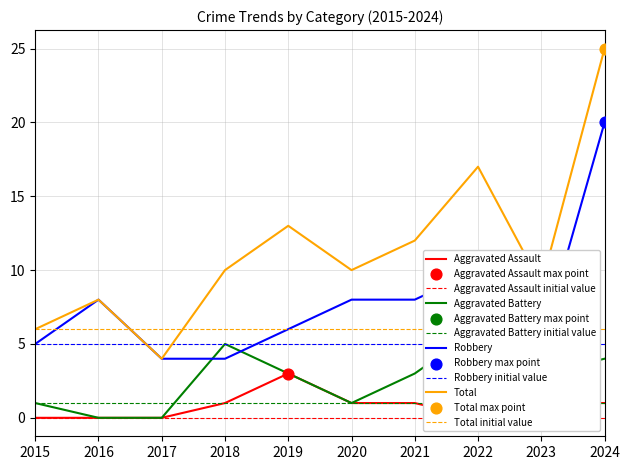

Which series contains the highest Y value?

Total